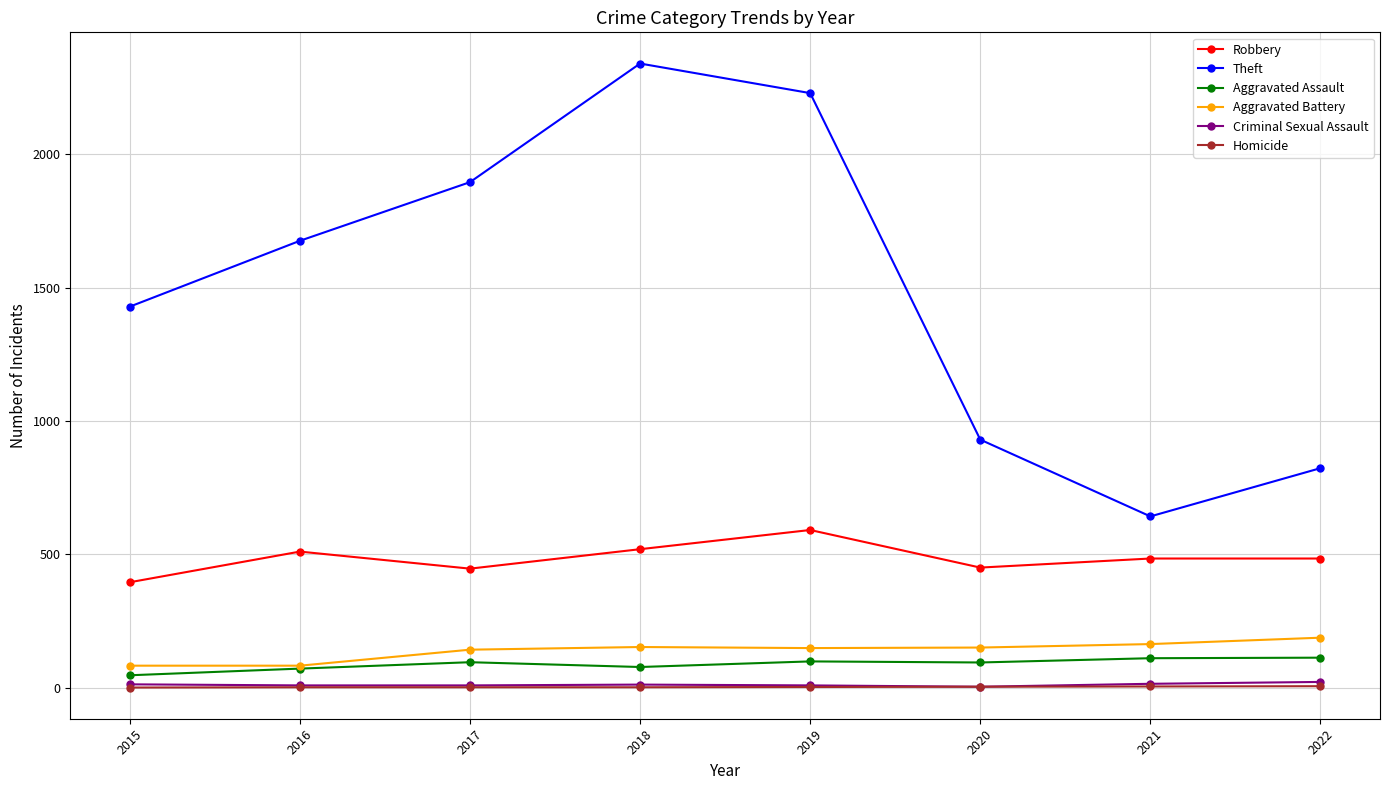

Is the value of Theft at 2015 greater than the value of Homicide at 2015?

Yes